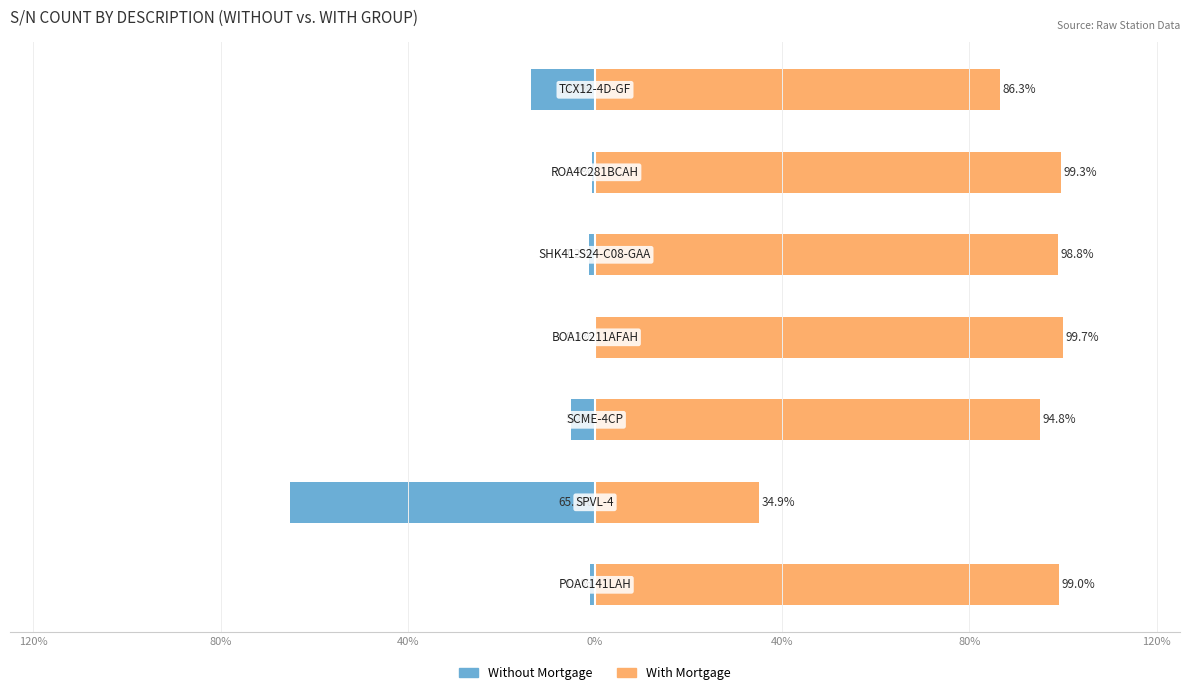

Rank the series by their maximum value, from lowest to highest.

Without Mortgage, With Mortgage